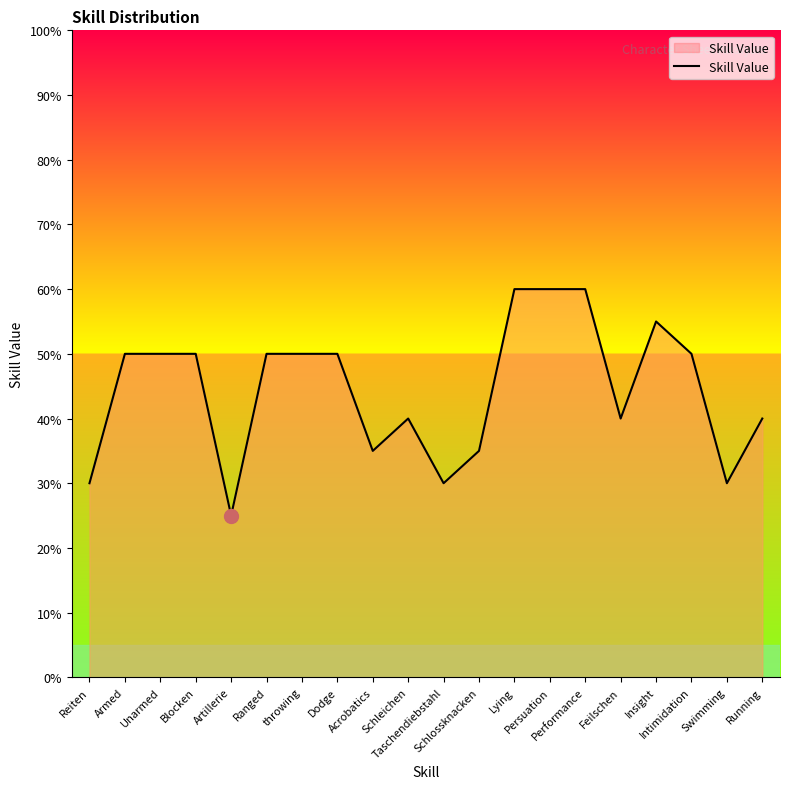

Does the chart display data point markers on the line(s)?

No